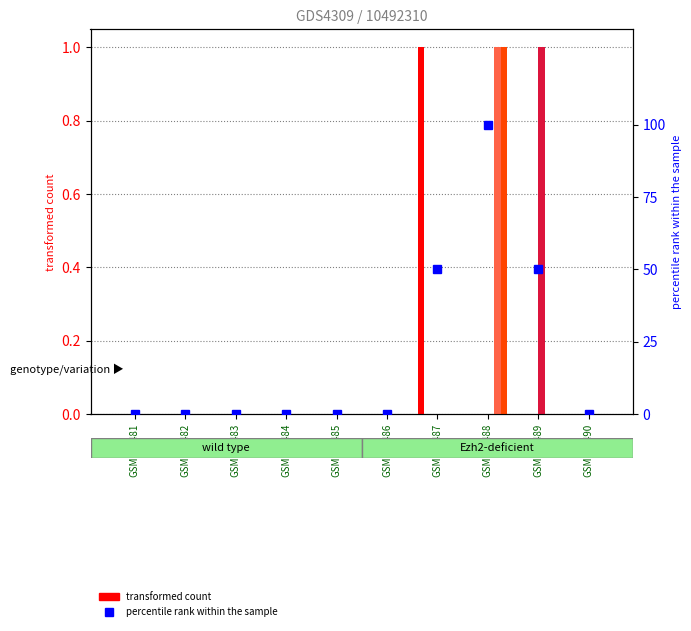

What is the greatest value displayed?

100